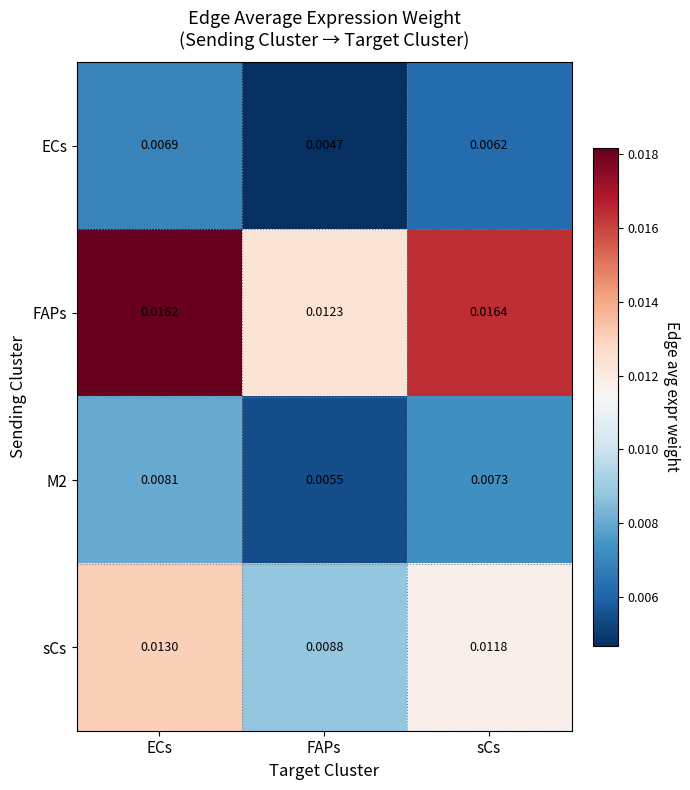

At how many categories does at least one series exceed 0?

3